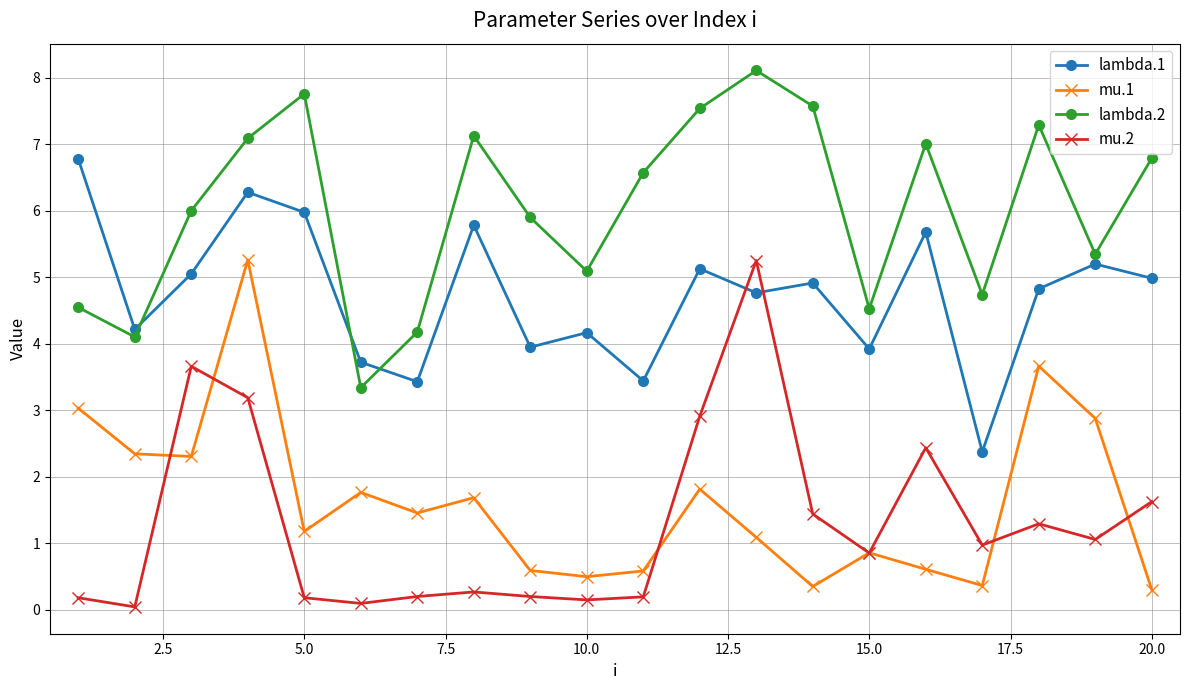

What is the difference between the second highest and second lowest values in the lambda.1 series?

2.8